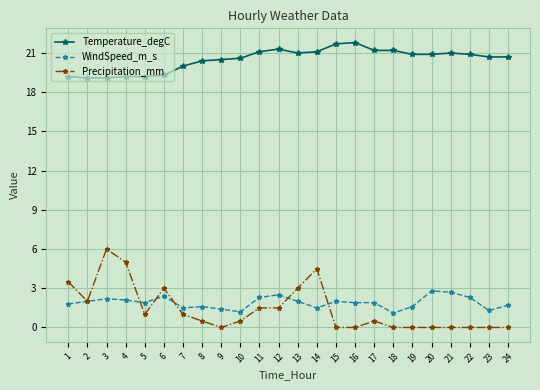

List the series in order of their peak value, lowest first.

WindSpeed_m_s, Precipitation_mm, Temperature_degC